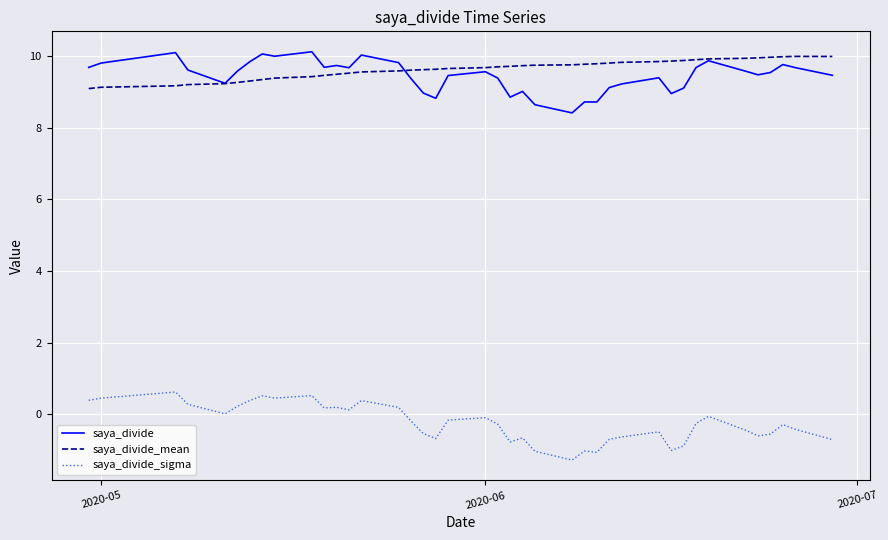

True or false: saya_divide_sigma and saya_divide cross at least once.

False